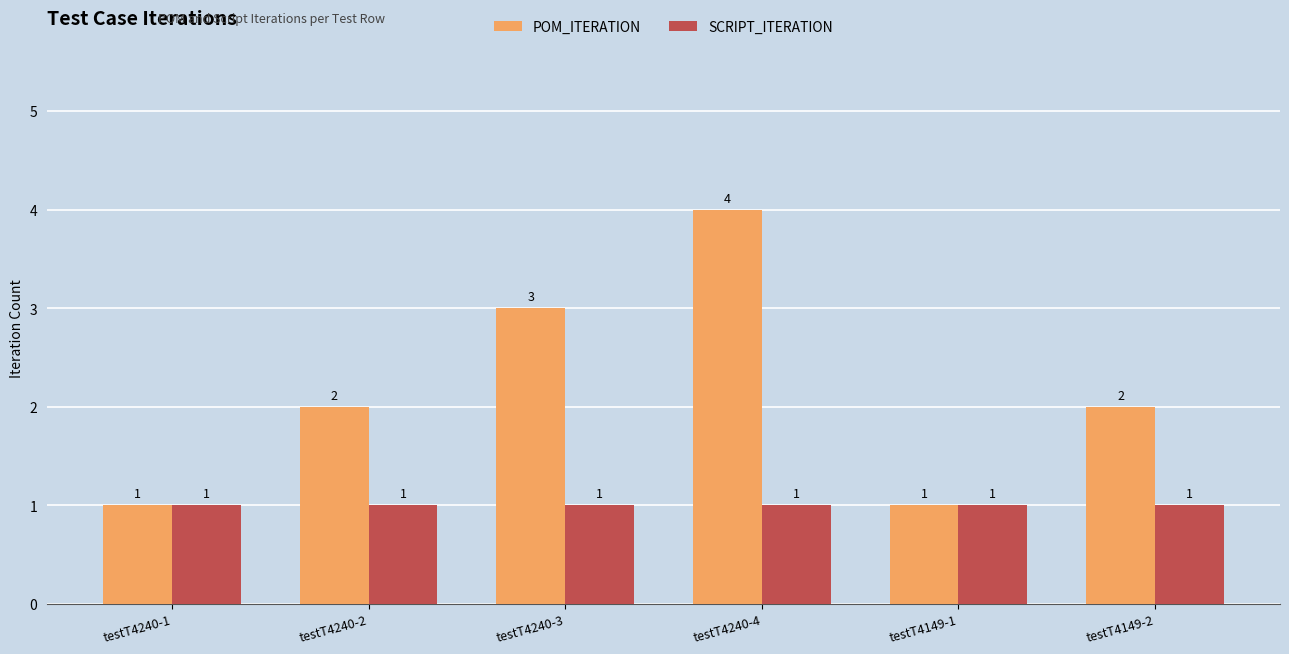

Rank the series at testT4240-4 from lowest to highest value.

SCRIPT_ITERATION, POM_ITERATION